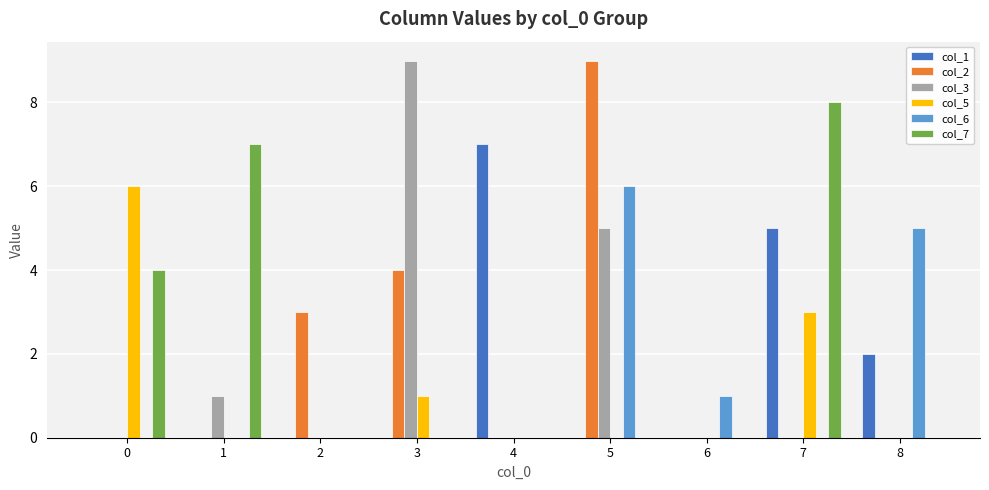

How many groups of bars are there?

9